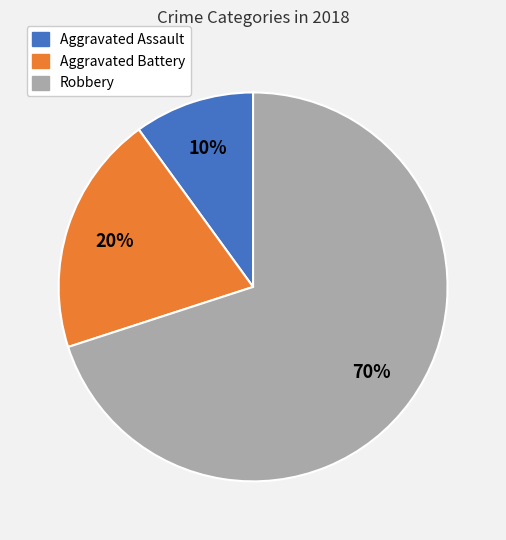

Is there any slice that represents more than half of the pie?

Yes